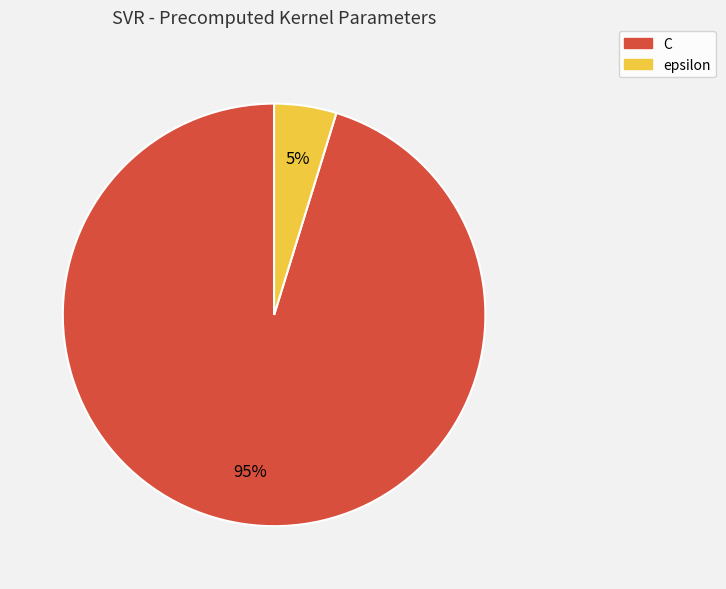

Which slice represents more than half of the pie?

C